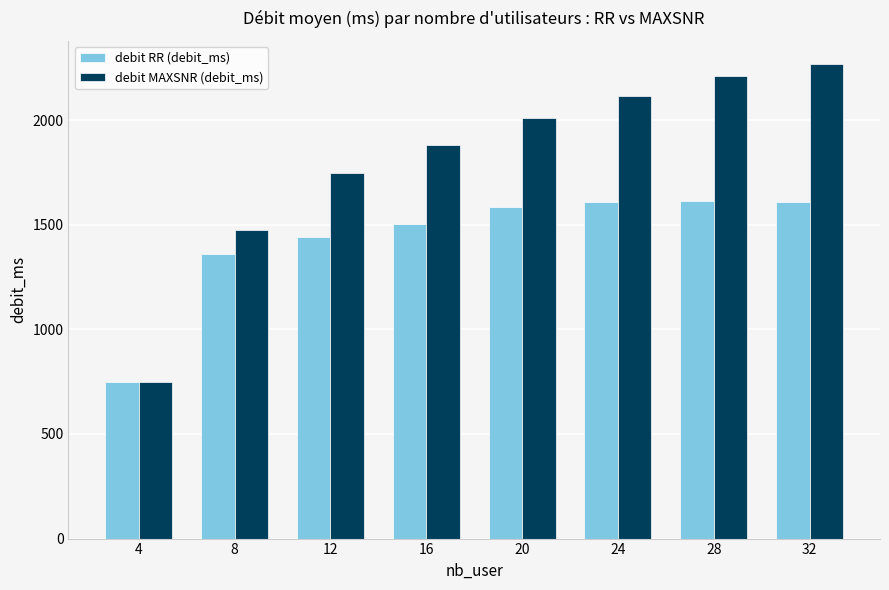

The value of debit MAXSNR (debit_ms) at 28 is 2210.4. True or false?

True